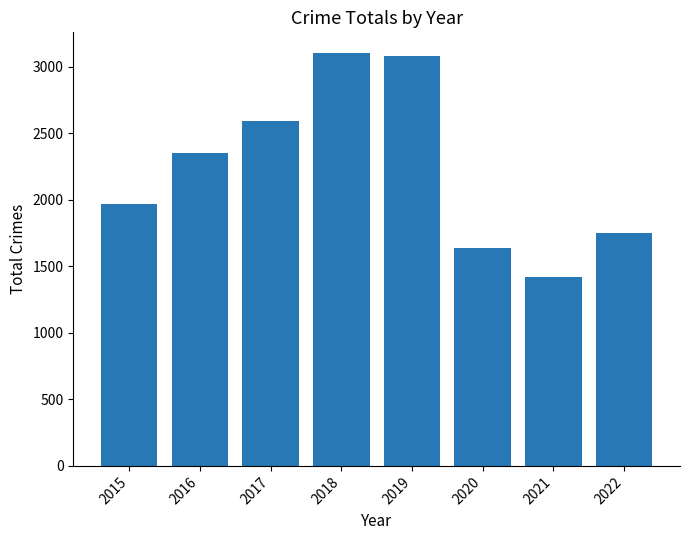

What is the difference between the maximum and minimum values?

1681